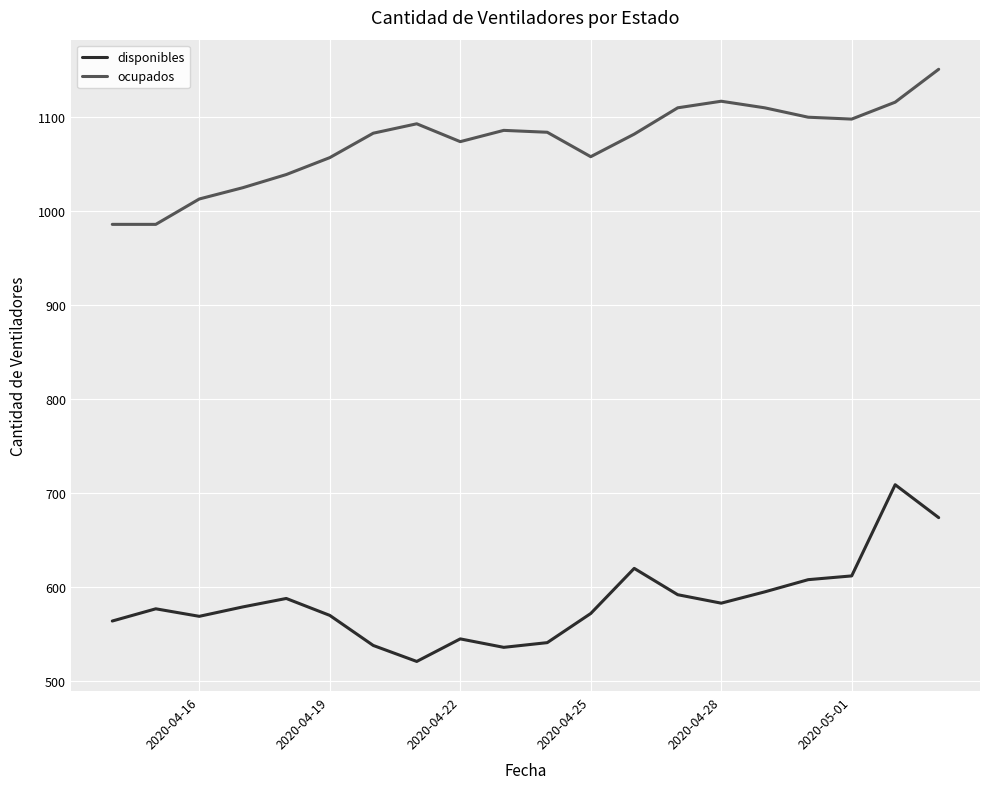

How many values in the ocupados series are below 1084?

10